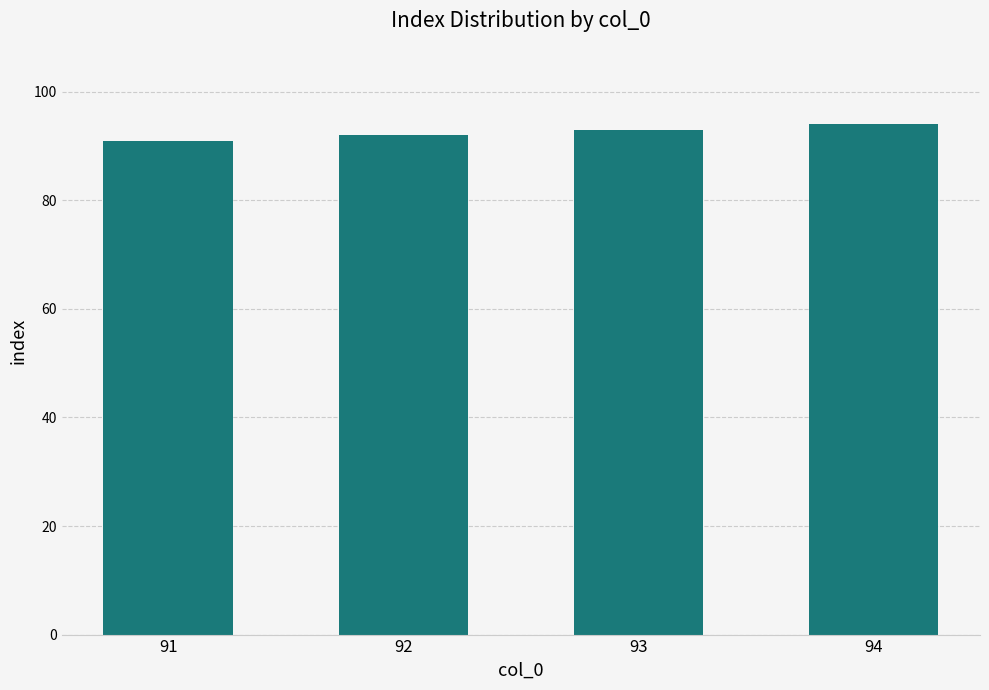

What is the sum of all values?

370